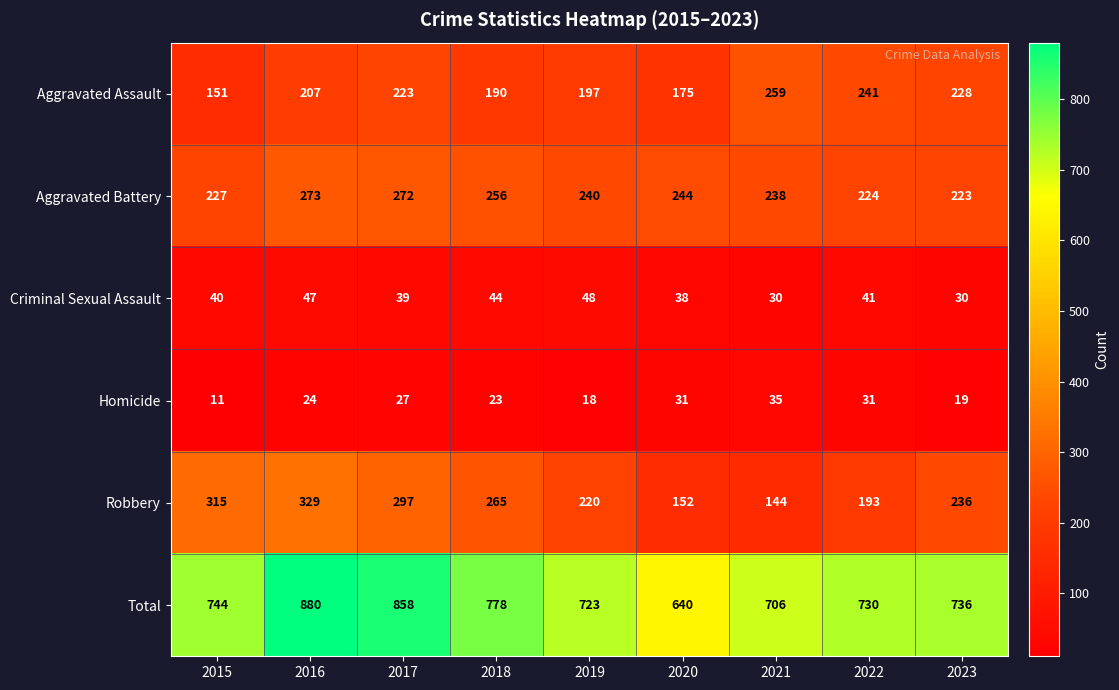

What is the difference between the Robbery values at 2020 and 2016?

177